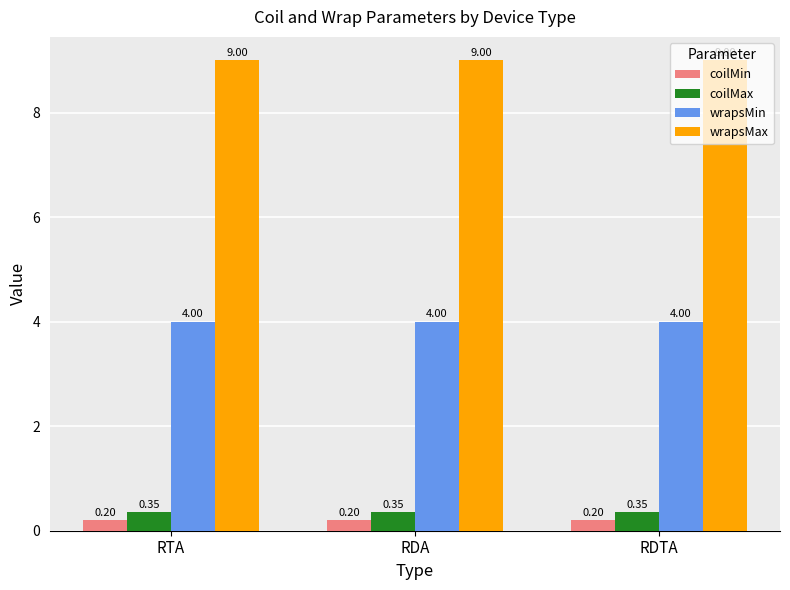

What is the difference between the highest and lowest values at RDTA?

8.8